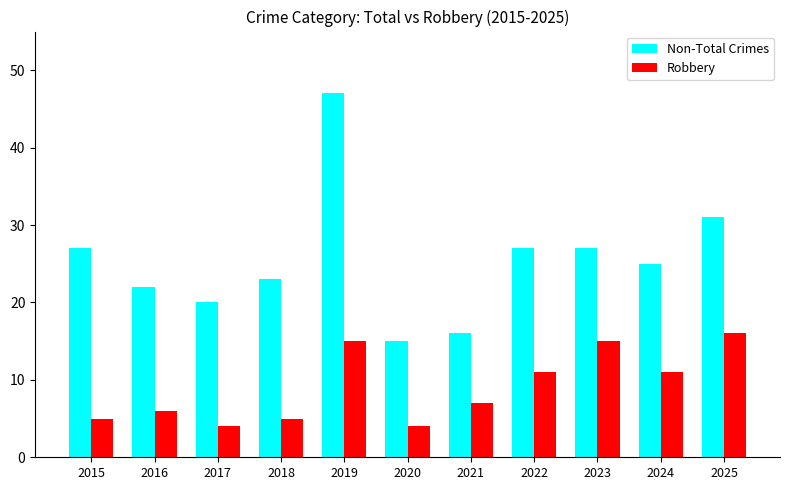

Does the chart contain stacked bars?

No